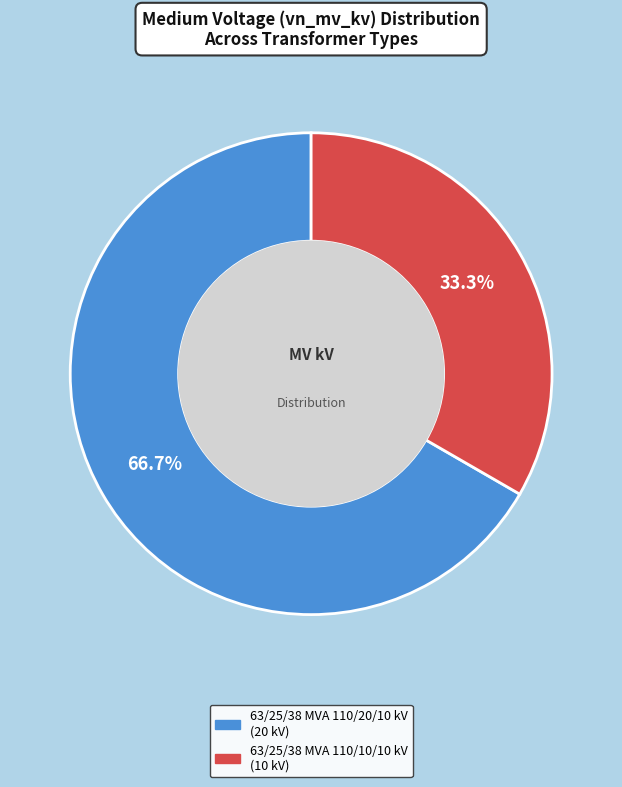

What is the smallest slice in the pie chart?

63/25/38 MVA 110/10/10 kV